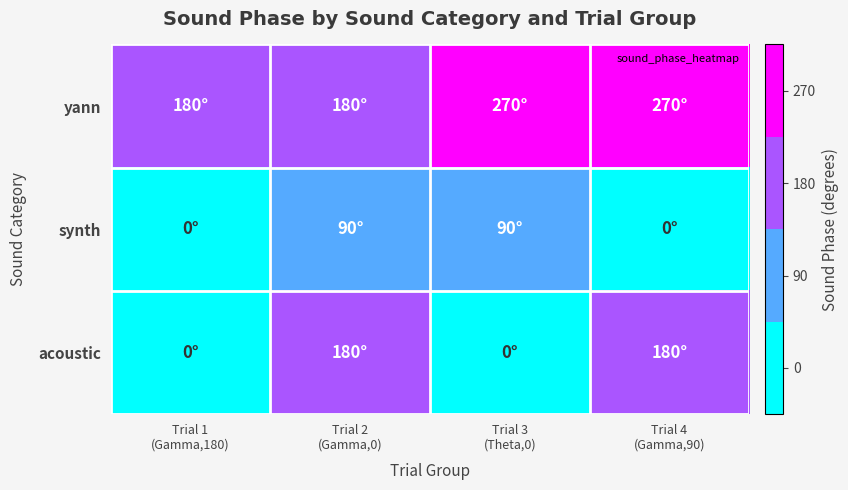

Rank the series by their maximum value, from highest to lowest.

yann, acoustic, synth